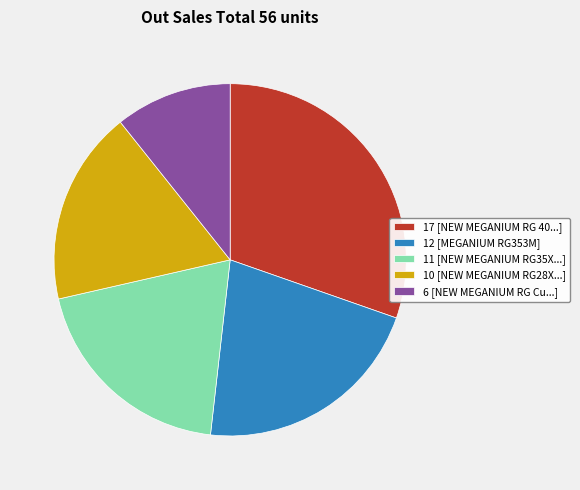

Is there a majority slice in this chart?

No